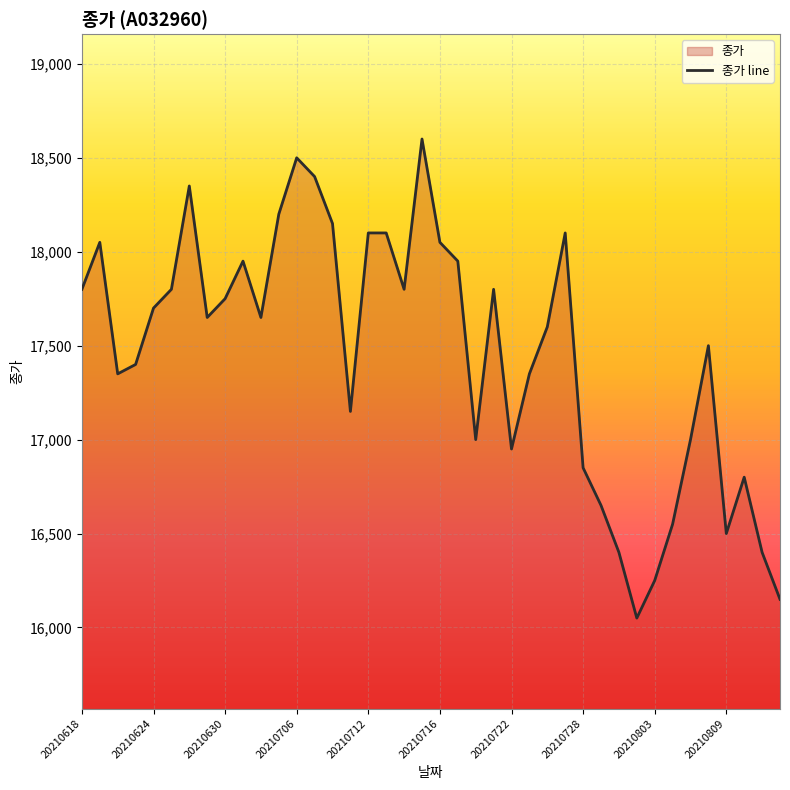

What is the difference between the maximum and minimum values?

2550